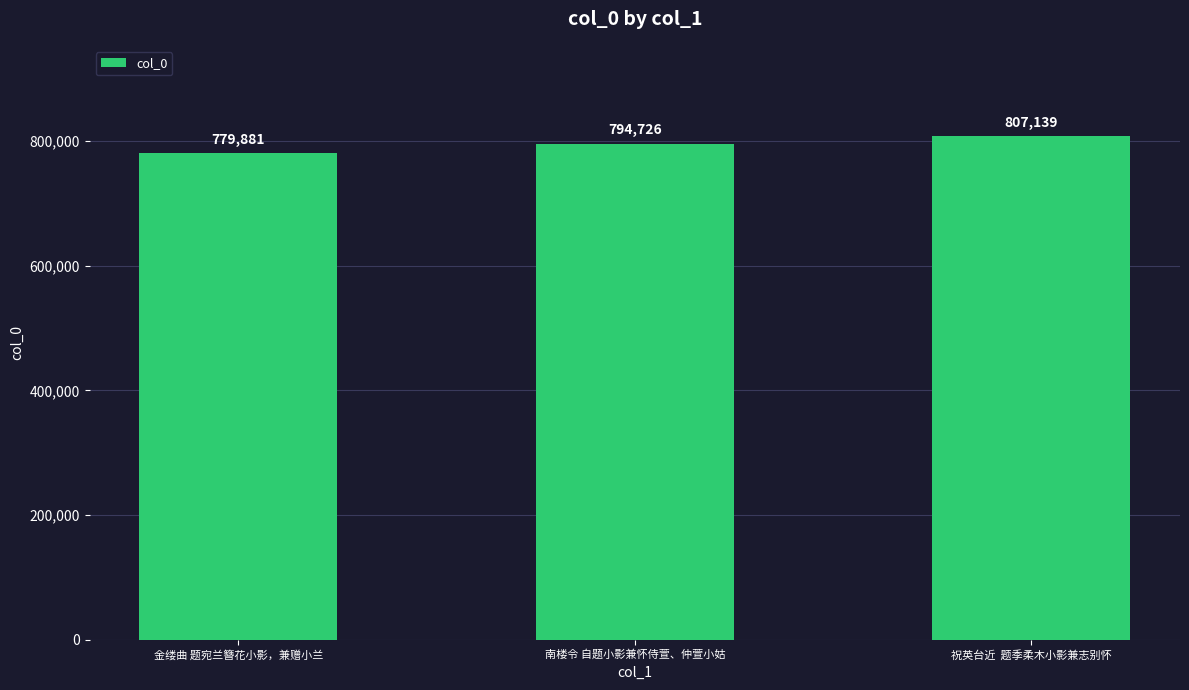

What is the ratio of the value at 南楼令 自题小影兼怀侍萱、仲萱小姑 to the value at 金缕曲 题宛兰簪花小影，兼赠小兰?

1.0